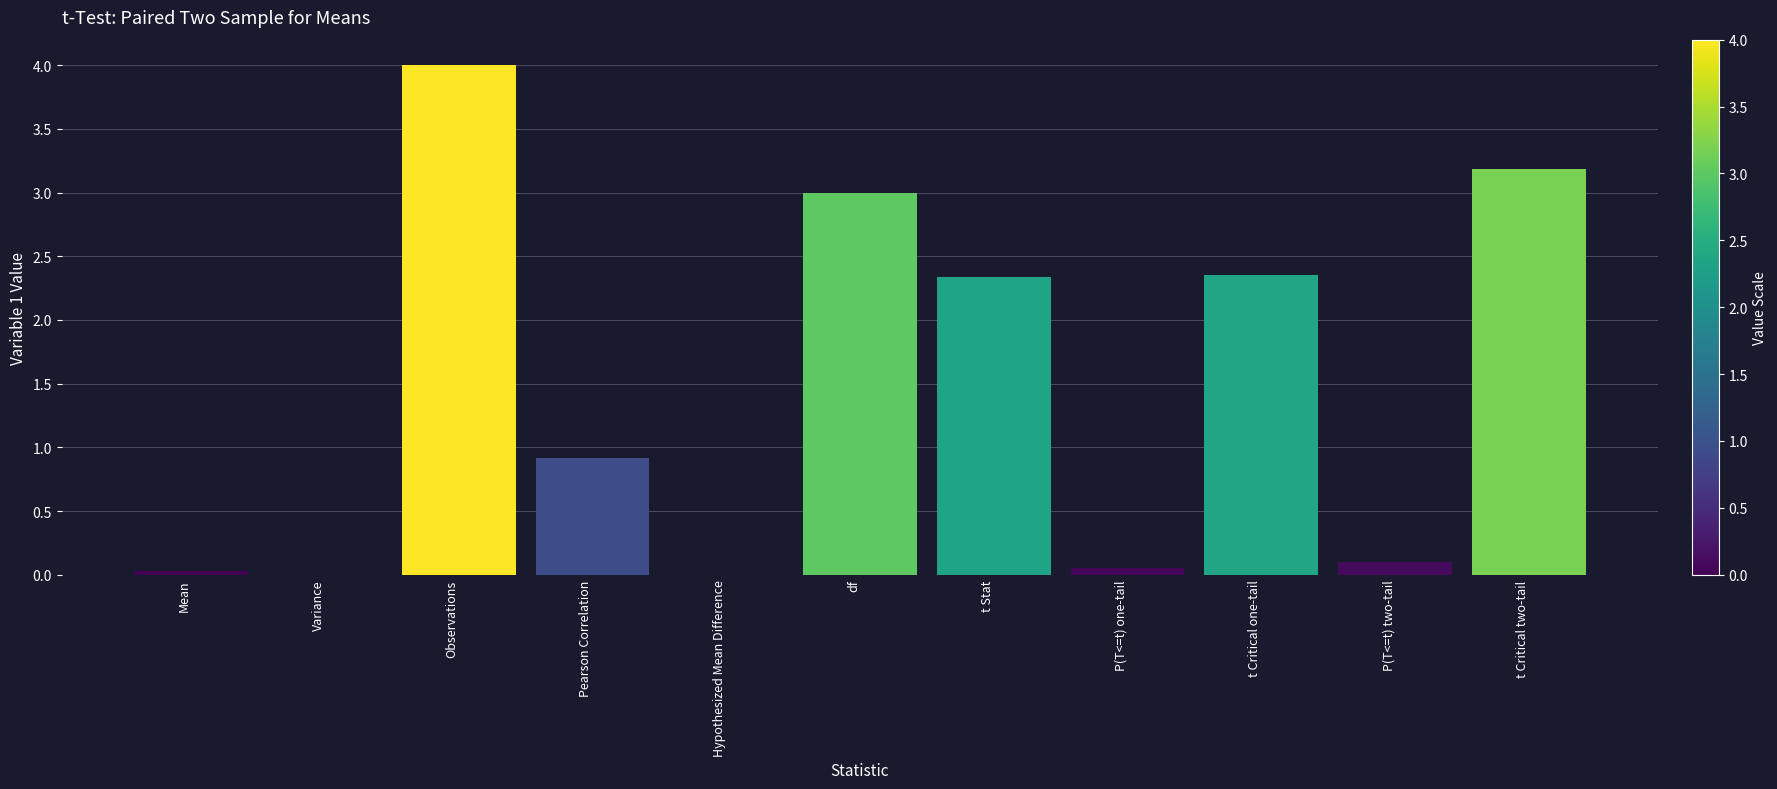

What is the greatest value displayed?

4.0